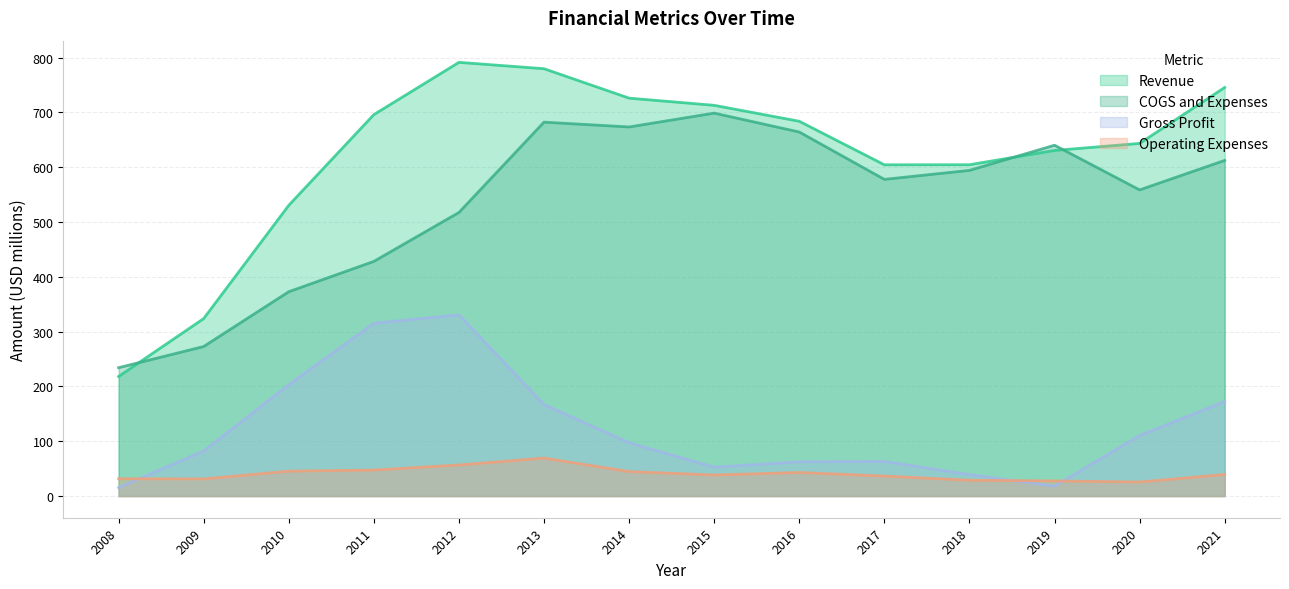

How many distinct data groups are displayed?

4